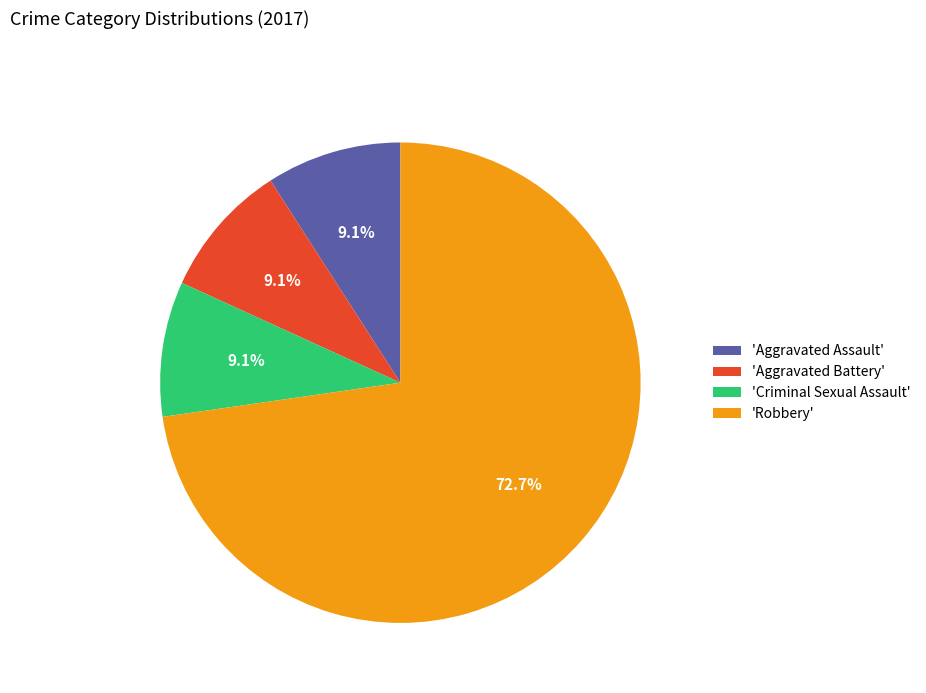

What is the total percentage of 'Aggravated Battery' and 'Robbery'?

81.8%